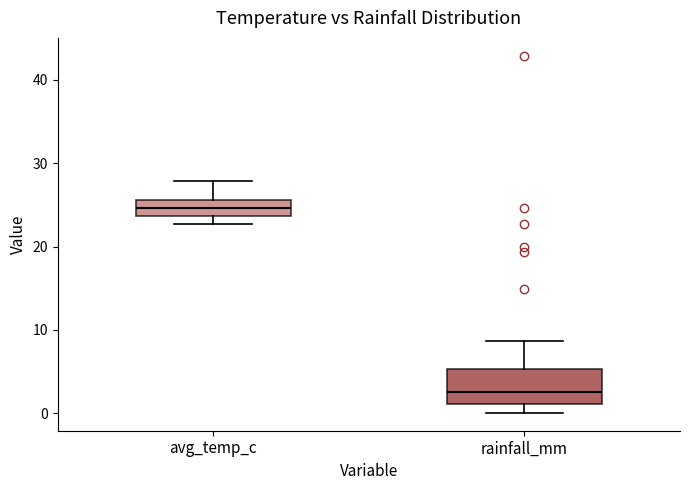

Which box is the tallest, from its lower edge to its upper edge?

rainfall_mm